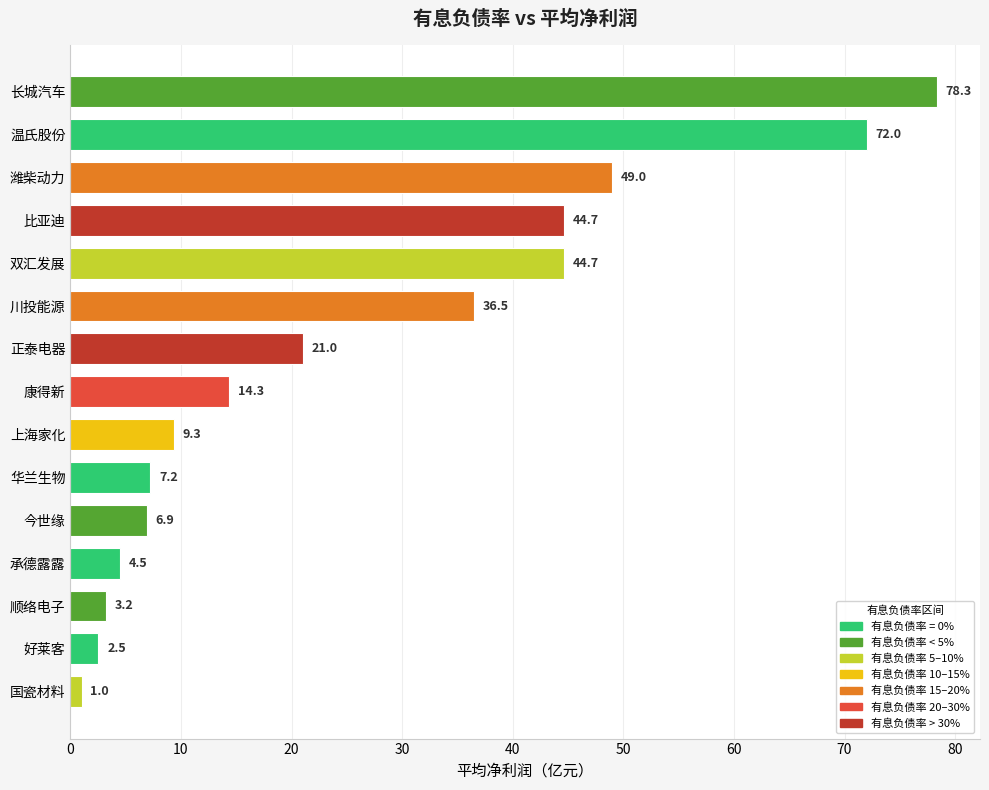

Is it true that the value at 长城汽车 is 118.6?

False